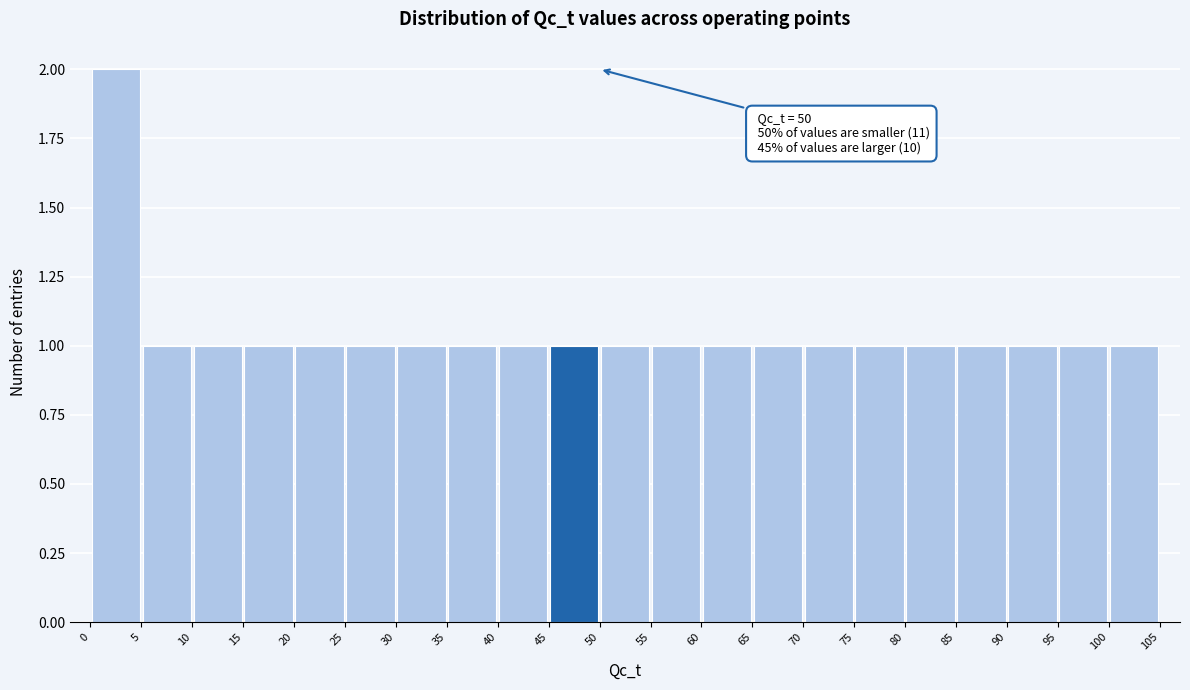

Over which range of the x-axis is the bar tallest?

0 to 5